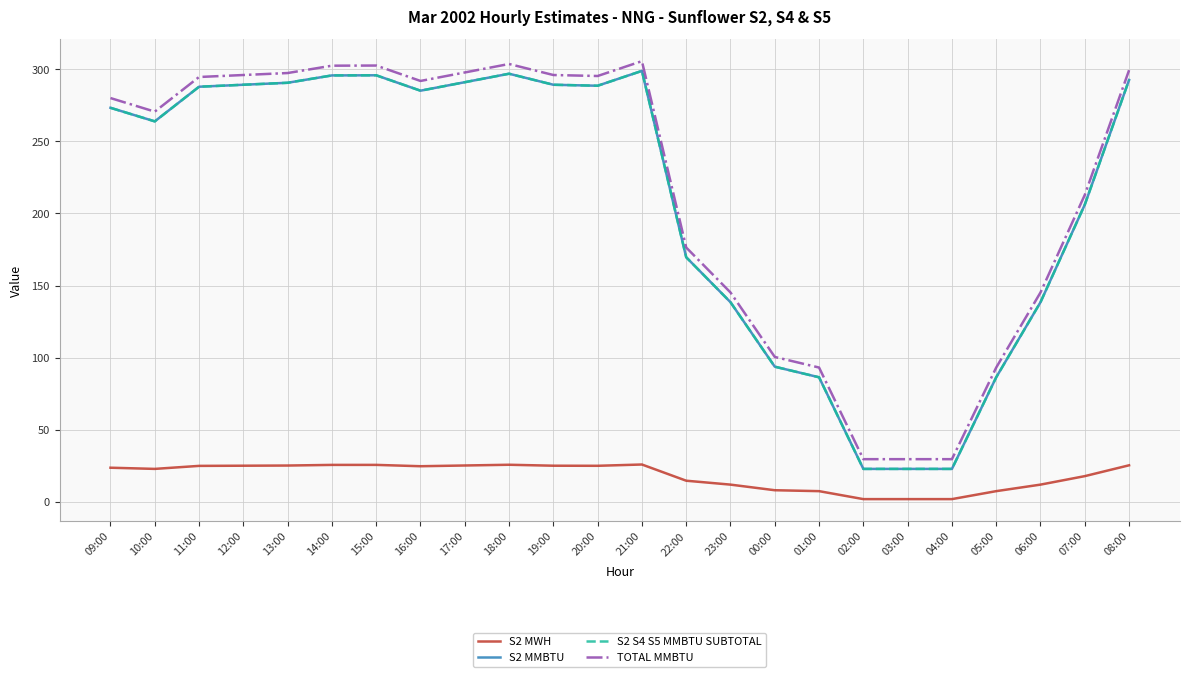

True or false: S2 MWH has a value of 22.9 at 10:00.

True